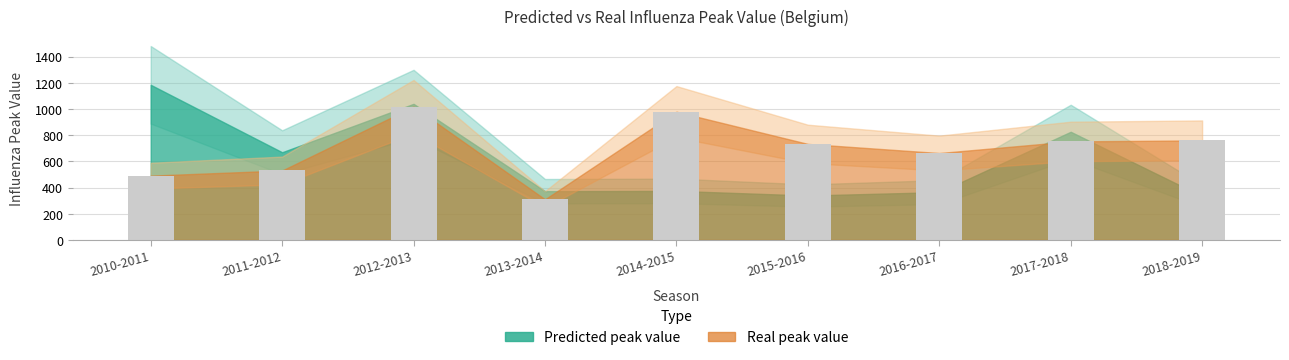

What is the difference between the maximum and minimum values?

707.4